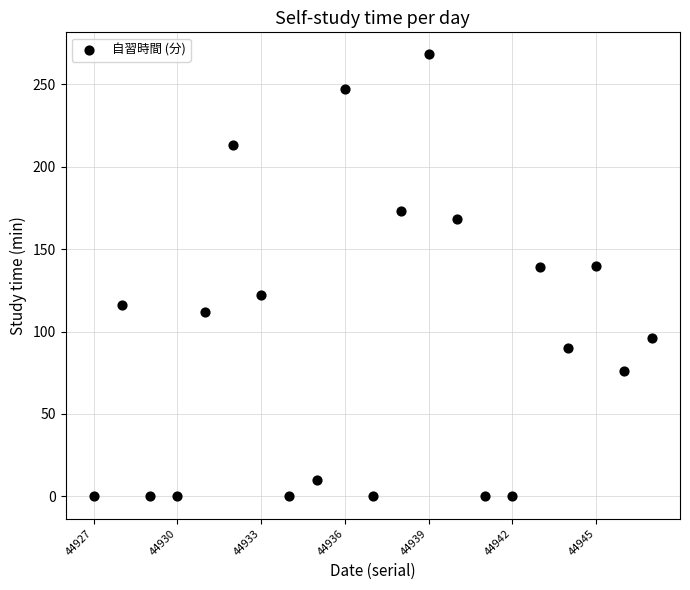

What is the range of X values (max minus min)?

20